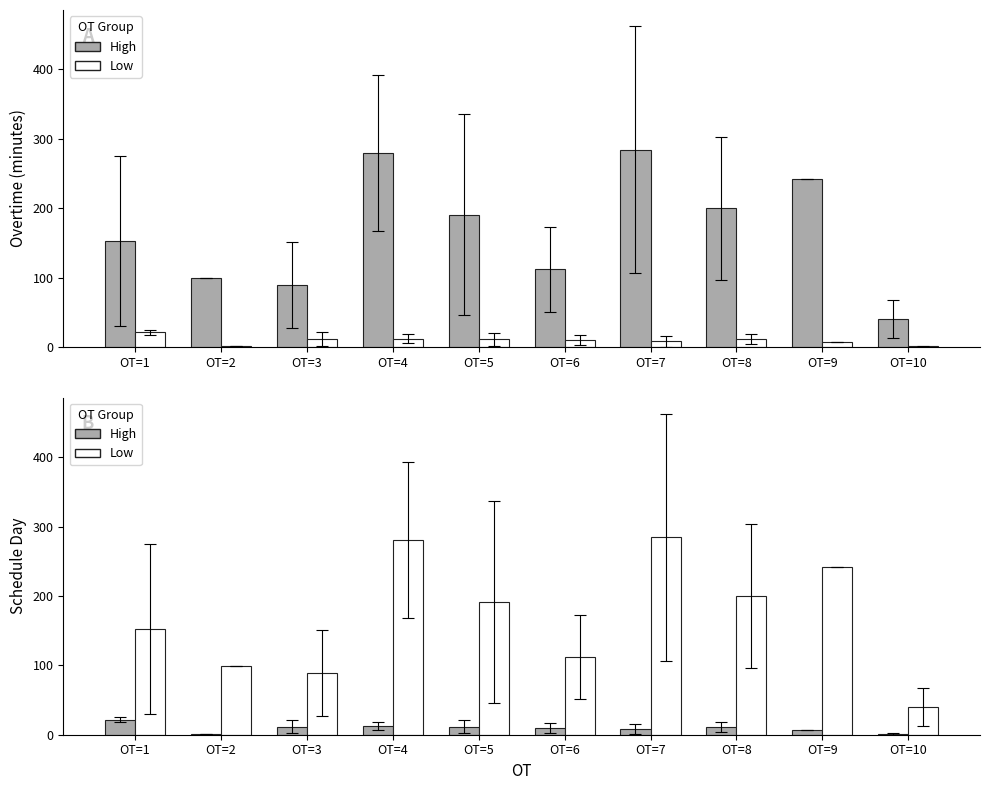

What value does the Low series have at OT=5?

191.0